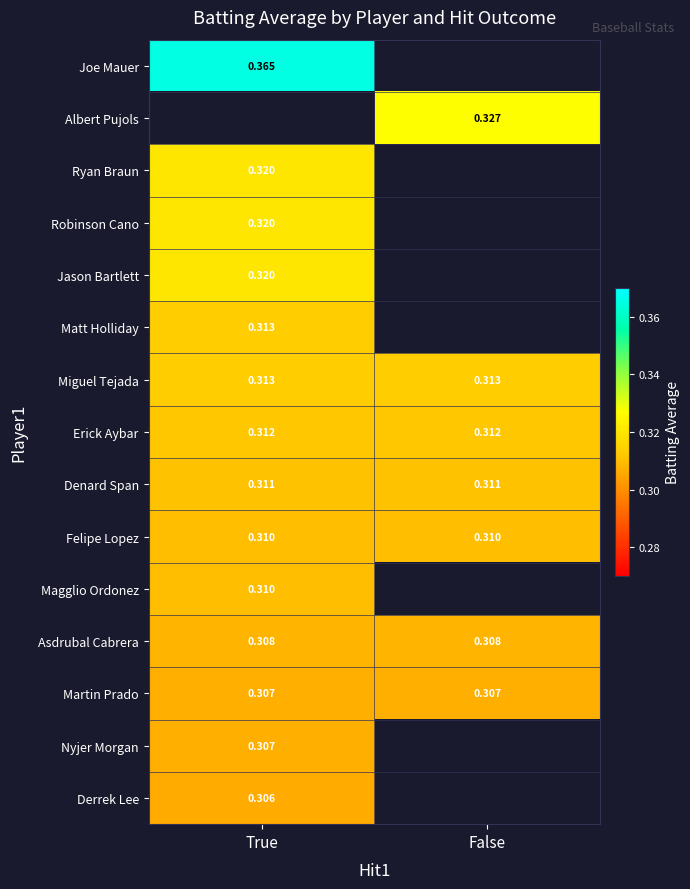

At which category is the sum across all series the highest?

True